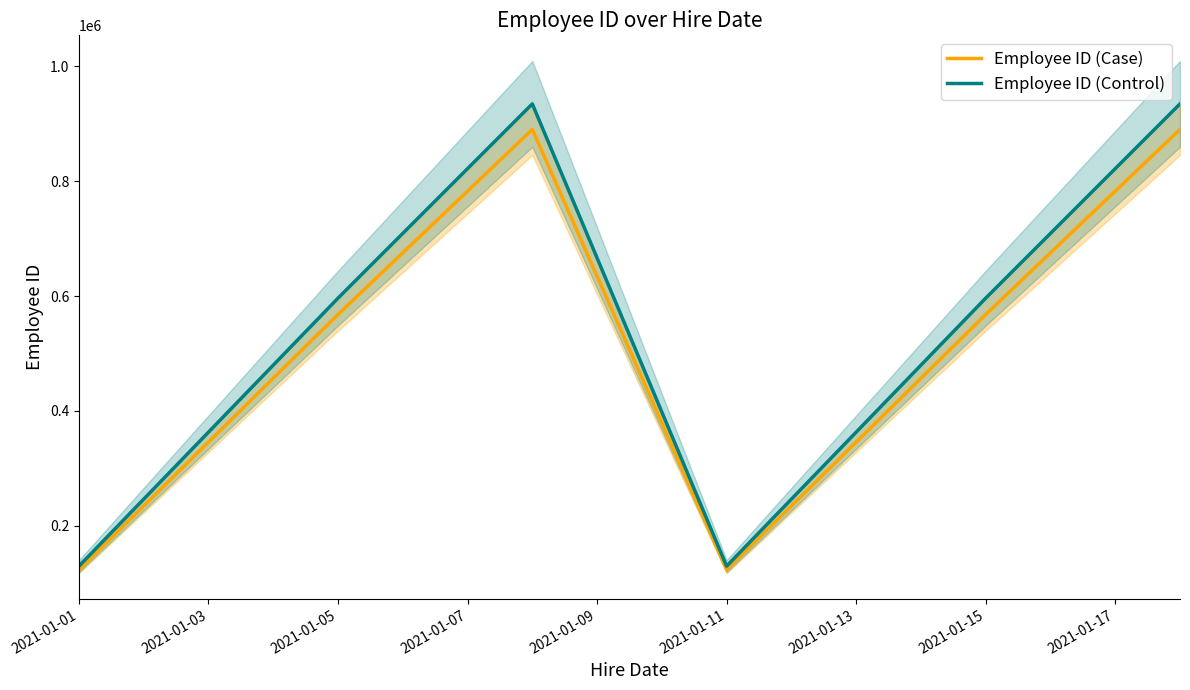

Where does the Employee ID (Control) series first go above 596285?

2021-01-05